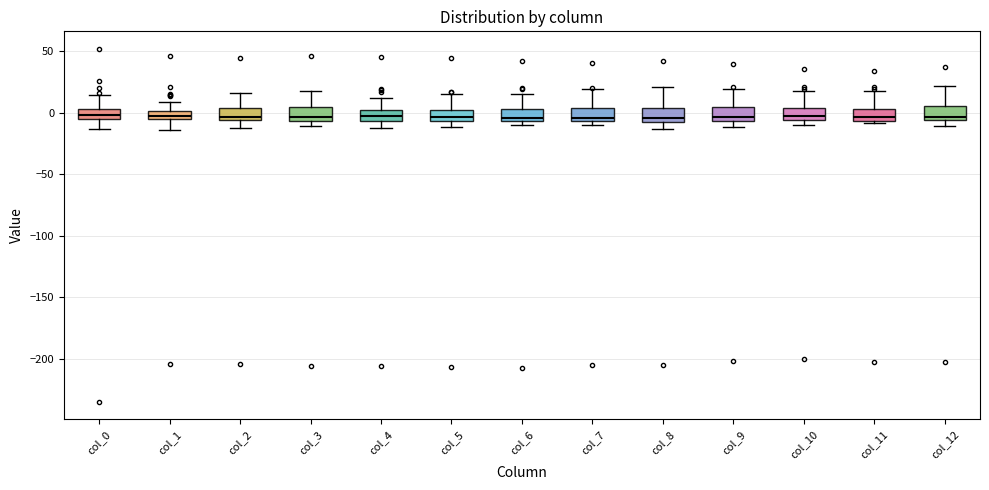

Where is the upper edge of the box for col_4 on the y-axis? The values are not printed on the chart, so give them approximately, as read against the axis.

0